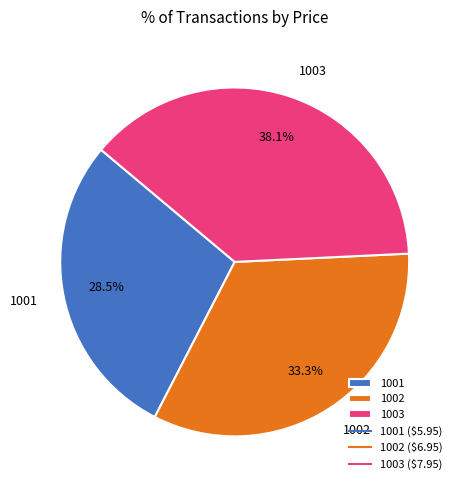

True or false: 1001 accounts for 19% of the total.

False